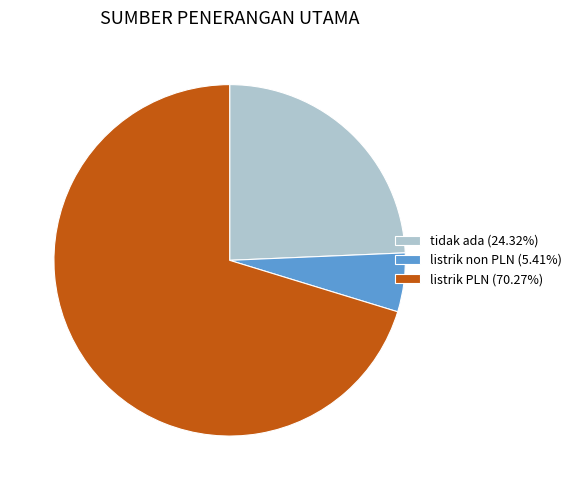

Is the sum of tidak ada (24.32%) and listrik non PLN (5.41%) greater than half?

No